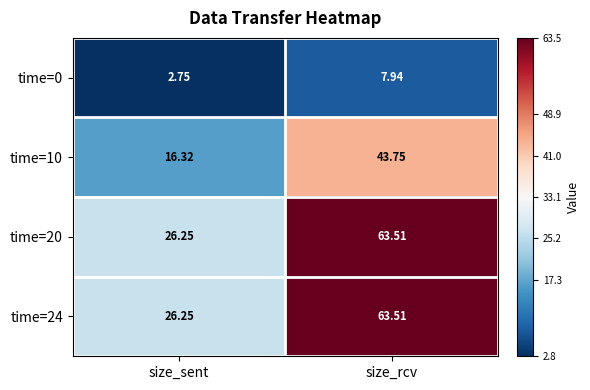

At which category is the sum across all series the highest?

size_rcv